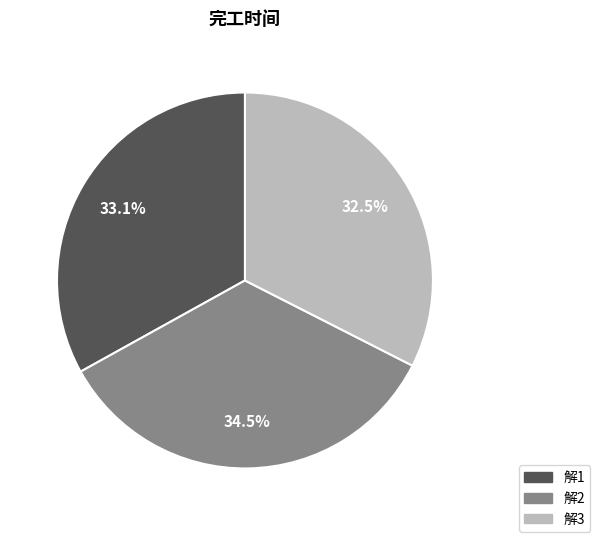

Between 解1 and 解3, which is larger?

解1